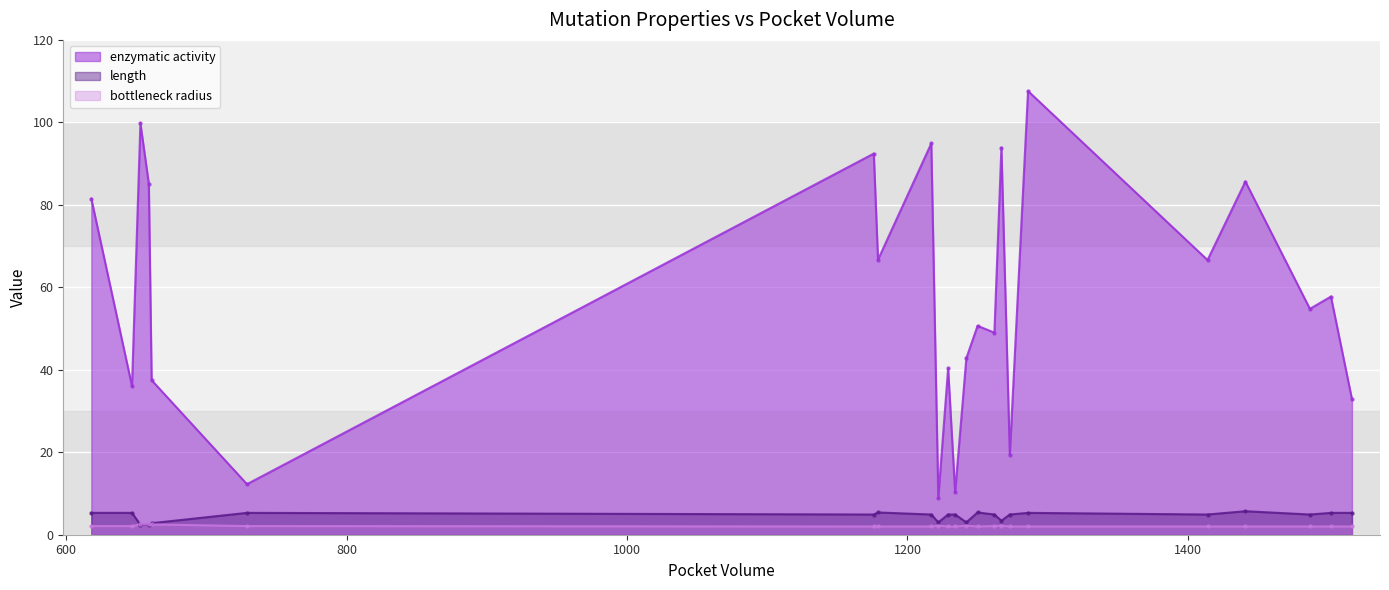

At which category is the sum across all series the highest?

1286